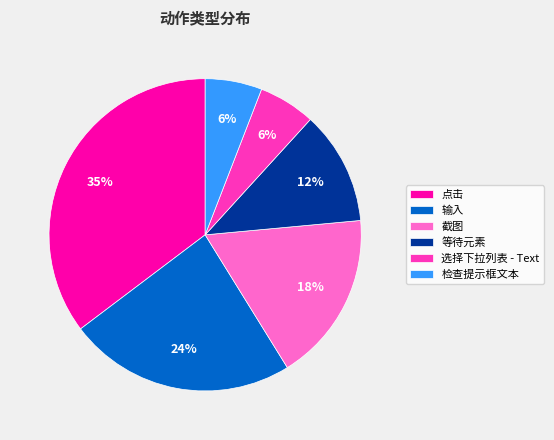

Count the number of slices in the pie.

6